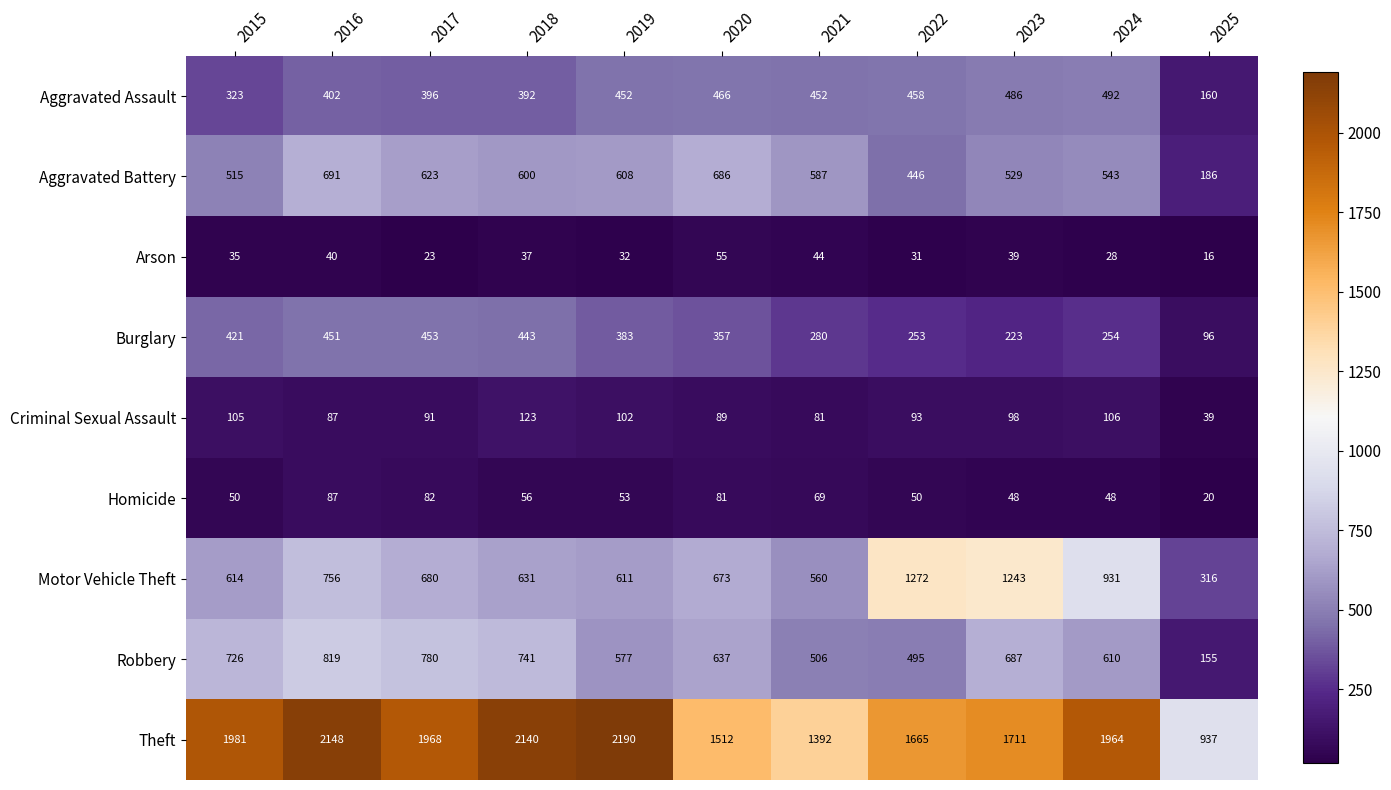

Which series has the largest total across all categories?

Theft